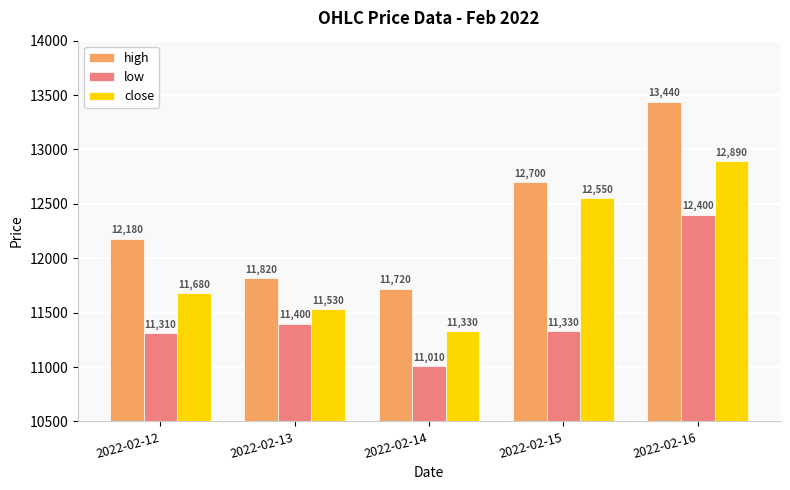

The value of high at 2022-02-13 is 15407. True or false?

False